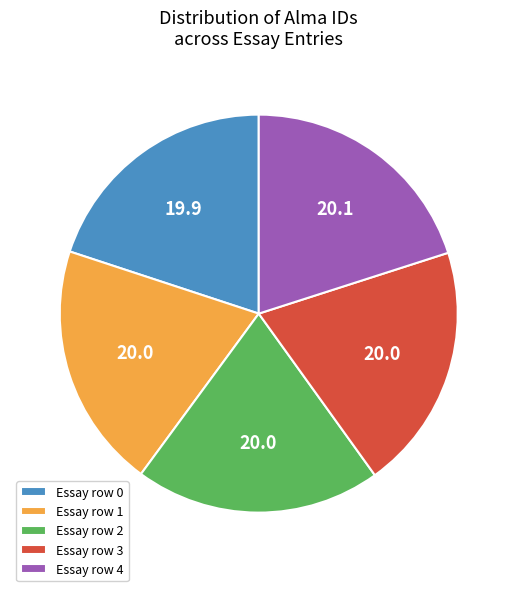

Does Essay row 1 represent more than half of the total?

No